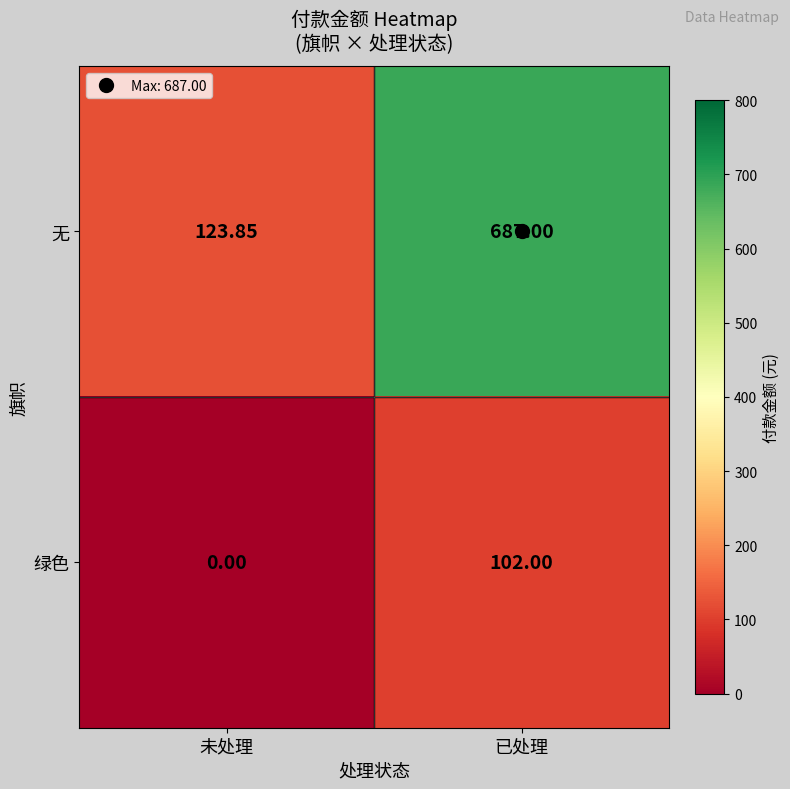

Which category has the highest value in the 无 series?

已处理